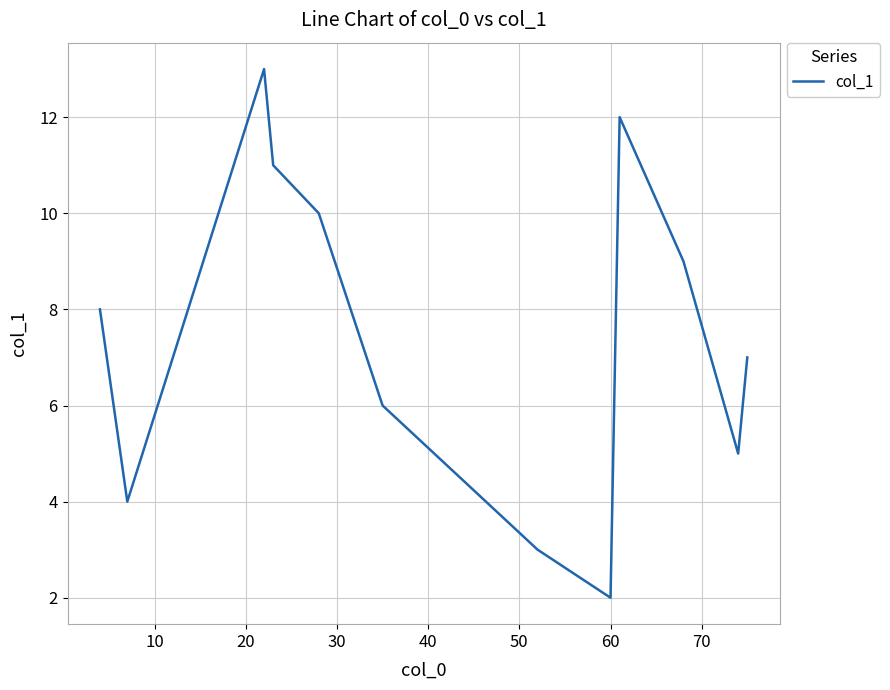

Reading left to right, list all the values displayed in this chart.

8.0	4.0	13.0	11.0	10.0	6.0	3.0	2.0	12.0	9.0	5.0	7.0